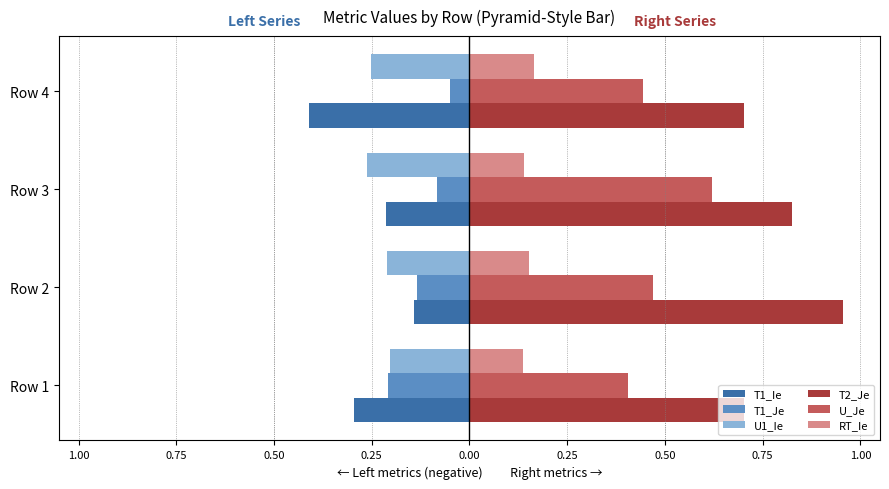

What are all the series names shown in the legend?

T1_Ie, T1_Je, U1_Ie, T2_Je, U_Je, RT_Ie